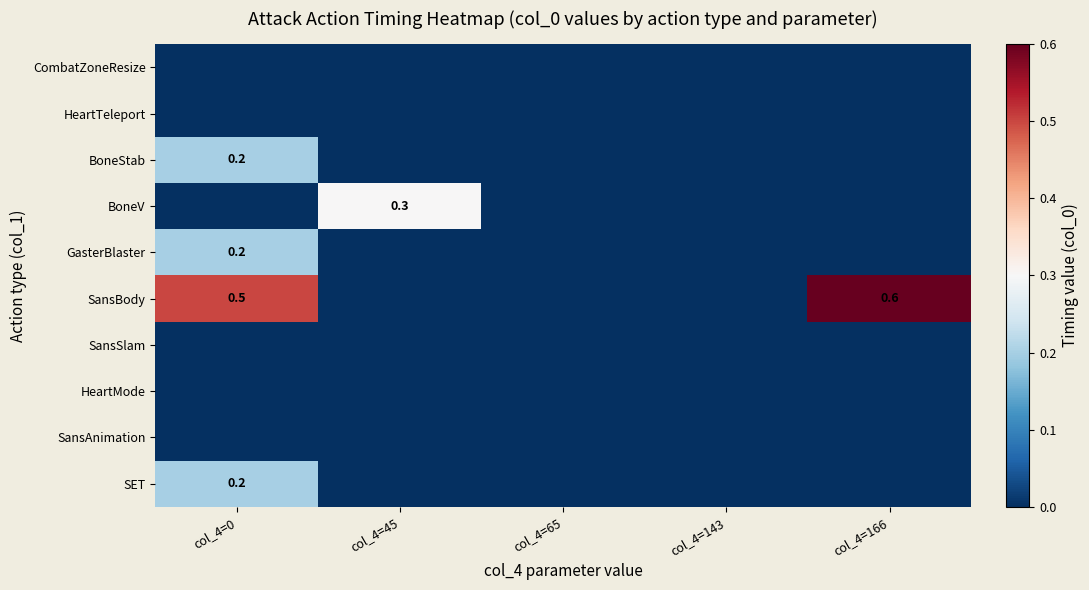

Count the BoneStab values in the range 0 to 1.

5